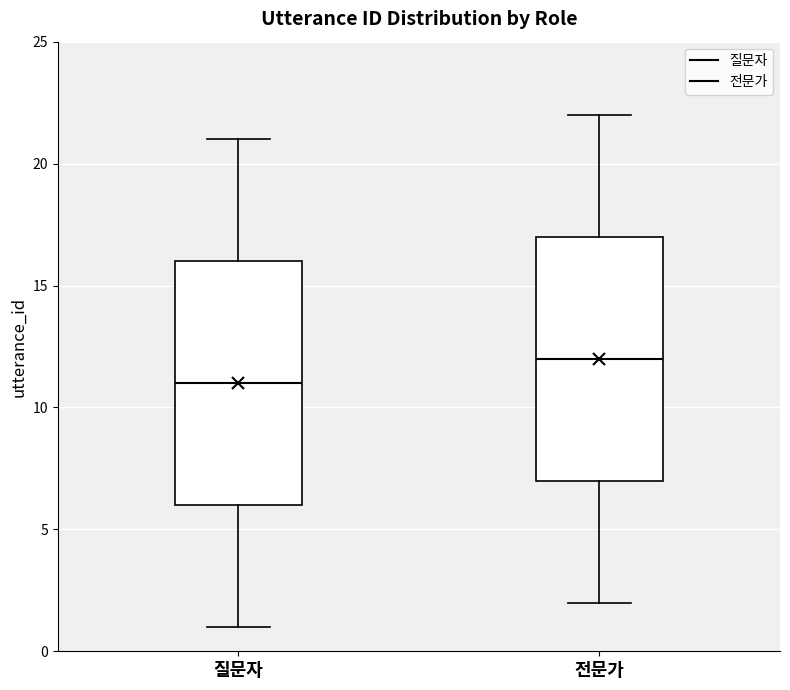

Reading left to right, transcribe this box plot: for each box, give where its median line is, the range the box spans, and where its two whiskers end, as read against the y-axis. The values are not printed on the chart, so give them approximately, as read against the axis.

질문자: median 11, box 6 to 16, whiskers 1 to 21
전문가: median 12, box 7 to 17, whiskers 2 to 22